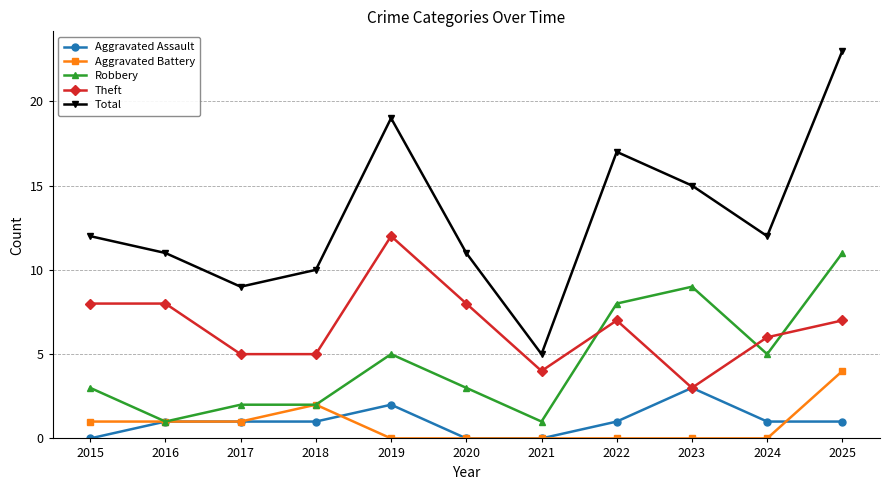

The Aggravated Battery series shows 3 at 2025. True or false?

False